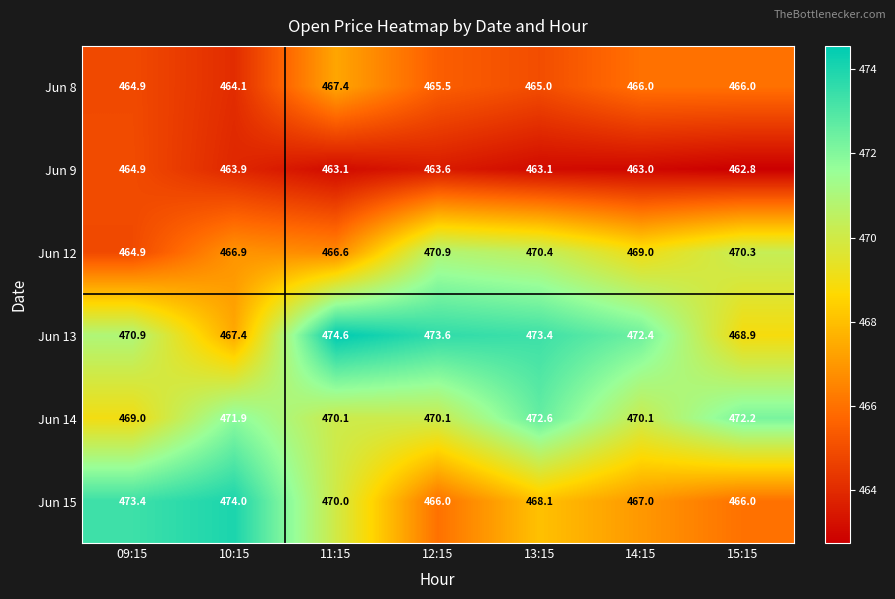

The value of Jun 9 at 11:15 is 463.1. True or false?

True